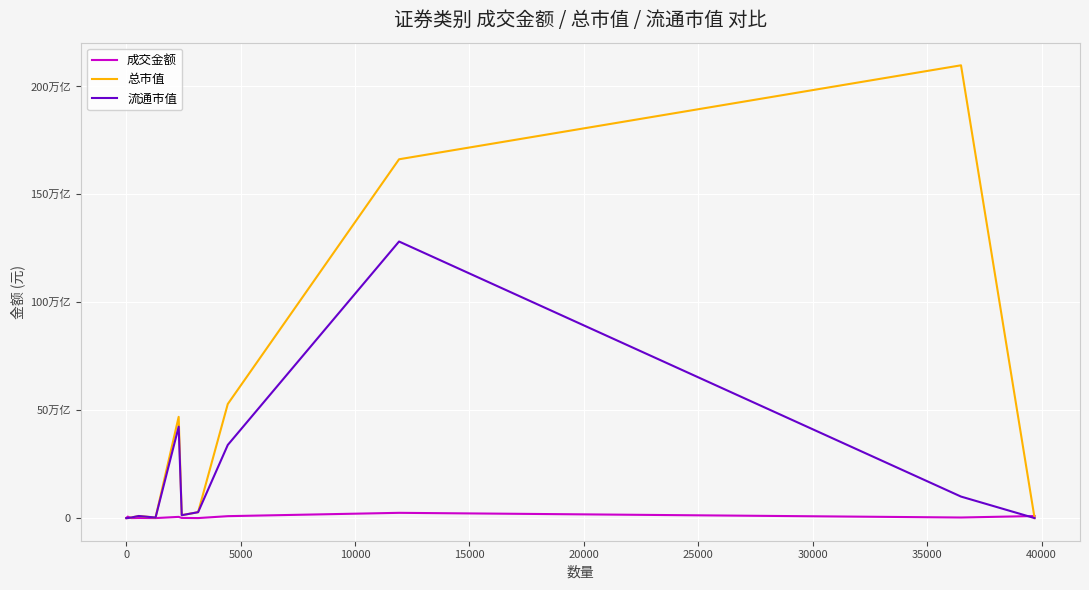

List the series in order of their overall mean, lowest first.

成交金额, 流通市值, 总市值